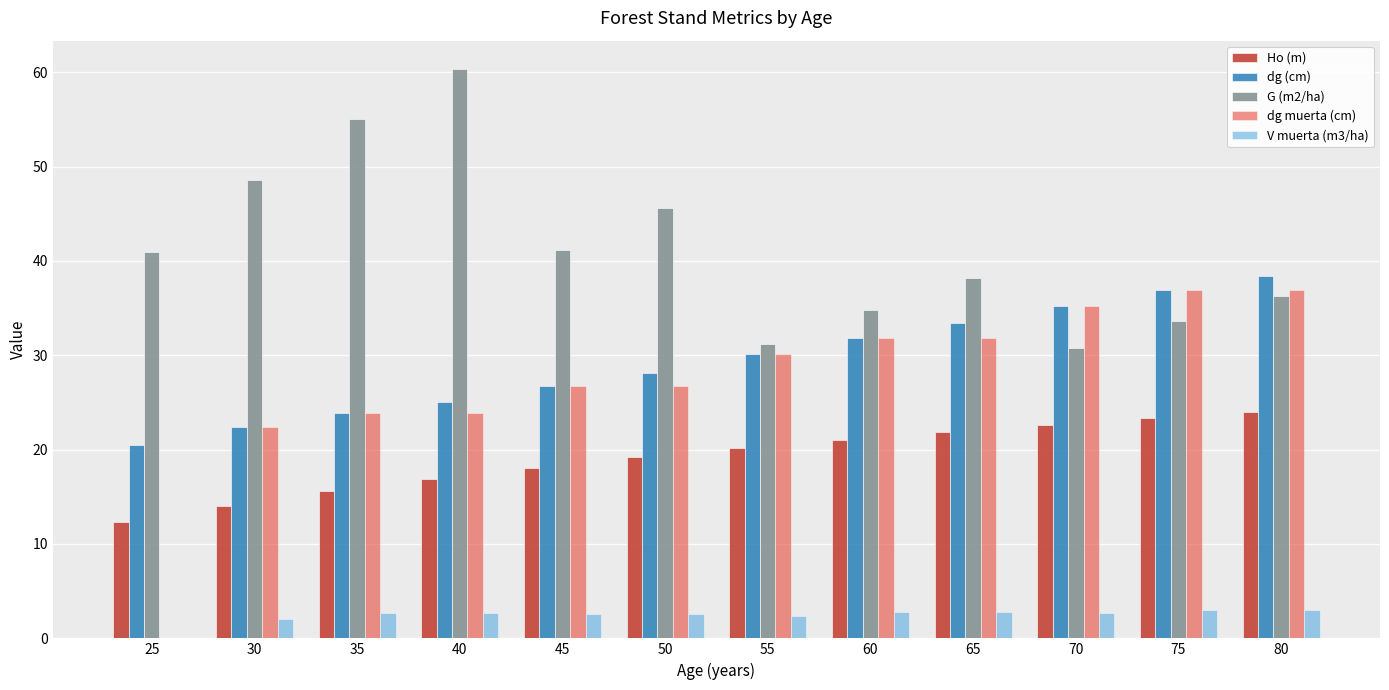

How many data points does each series have?

12